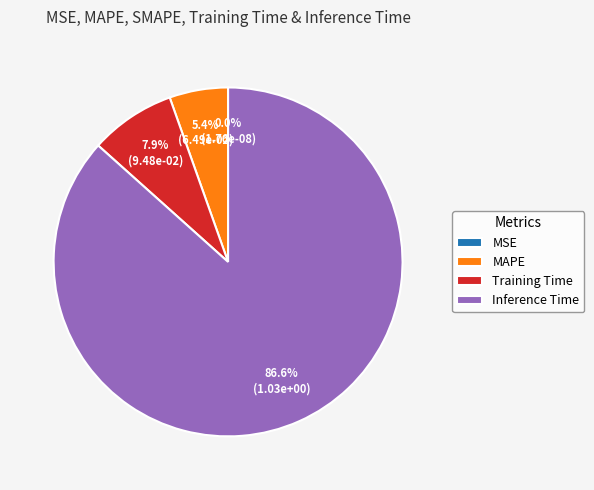

Is it true that MAPE is 1% of the pie?

False